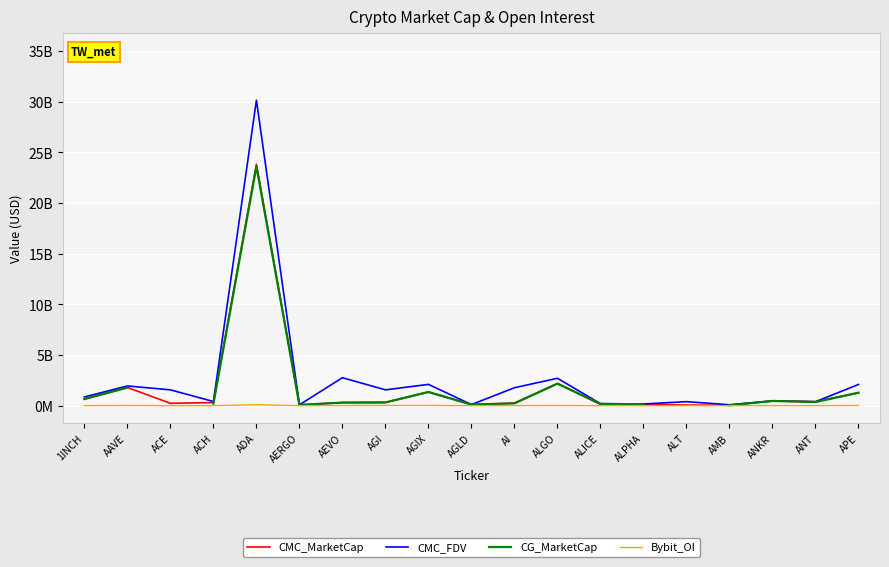

What is the difference between the highest and lowest values at AERGO?

81901015.8